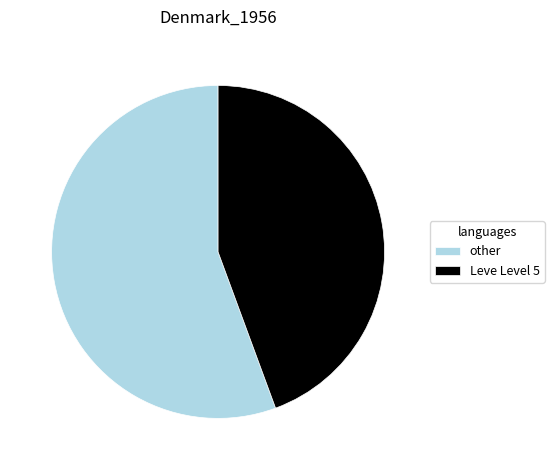

Is it true that other is 42% of the pie?

False